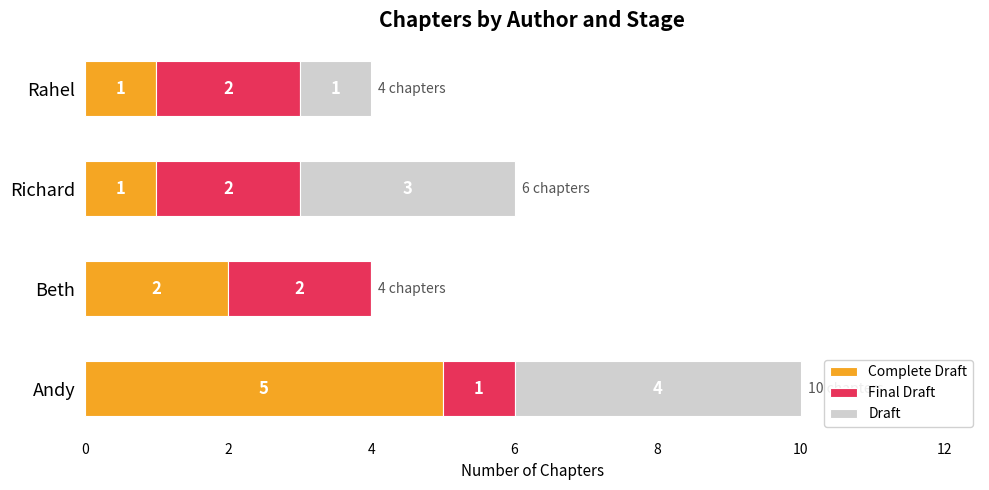

Count the number of data series in this chart.

3